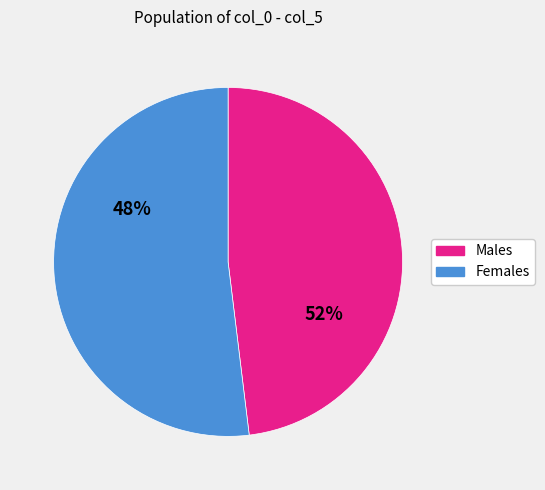

Does any single category account for the majority?

Yes